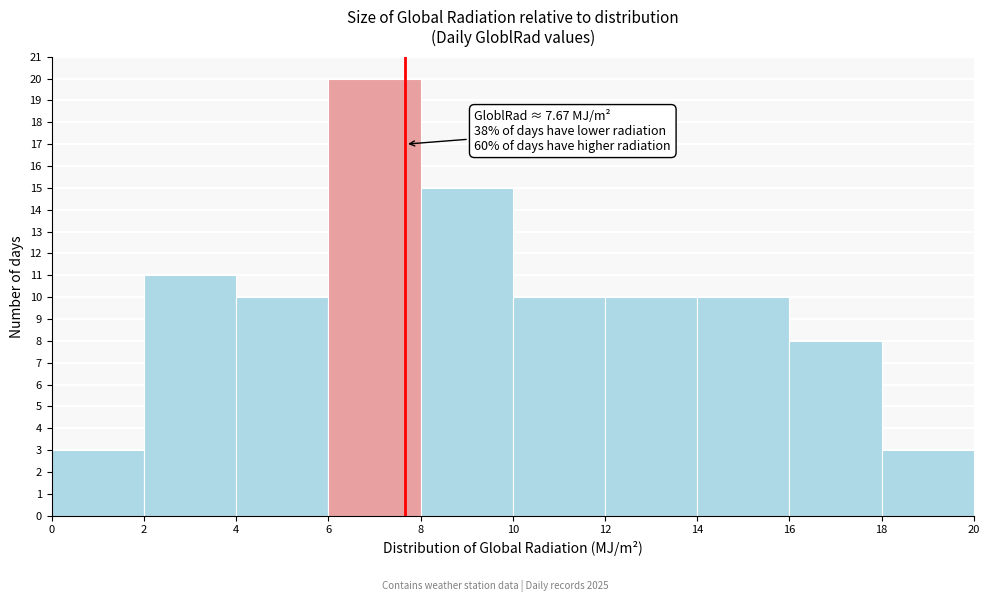

Which range on the x-axis has the tallest bar?

6 to 8